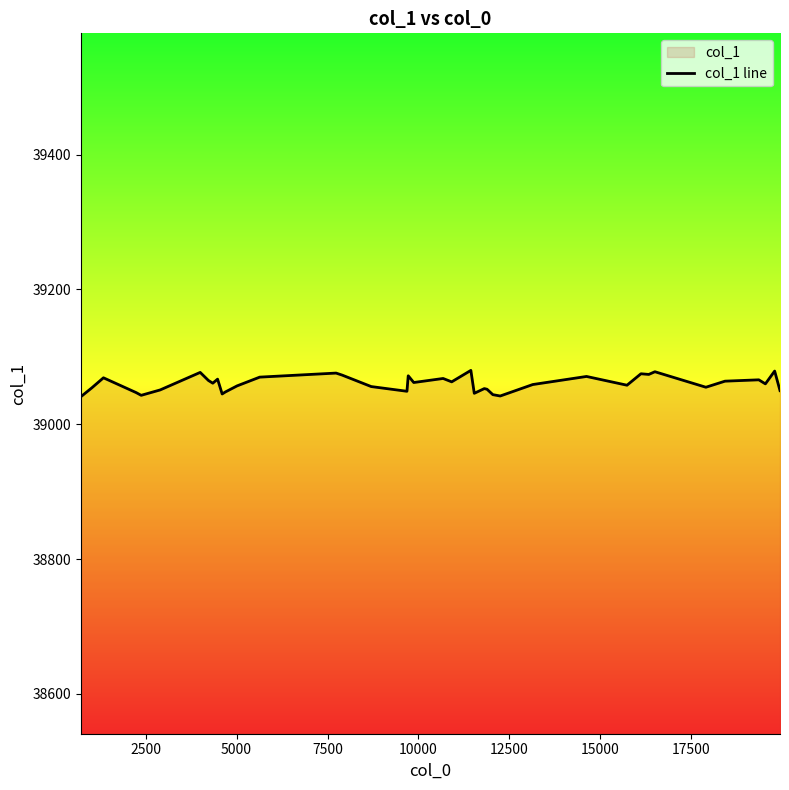

Does the chart display data point markers on the line(s)?

No